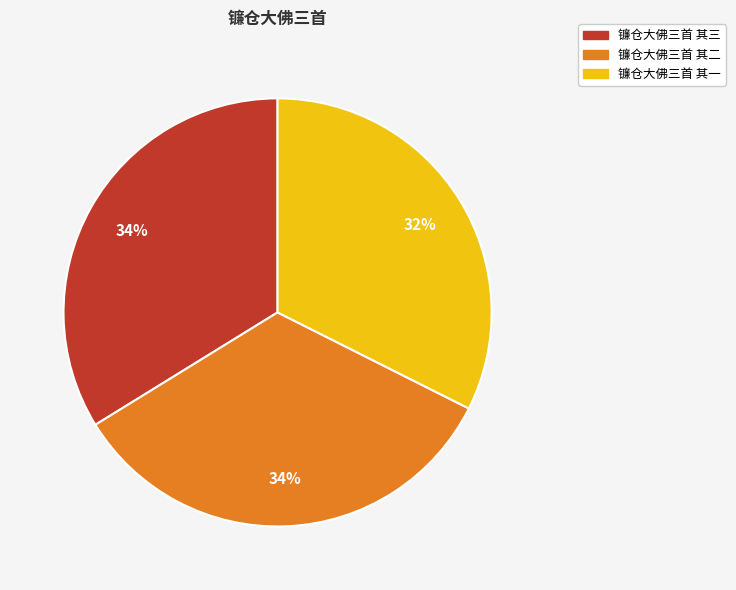

Which has a higher value, 镰仓大佛三首 其一 or 镰仓大佛三首 其三?

镰仓大佛三首 其三